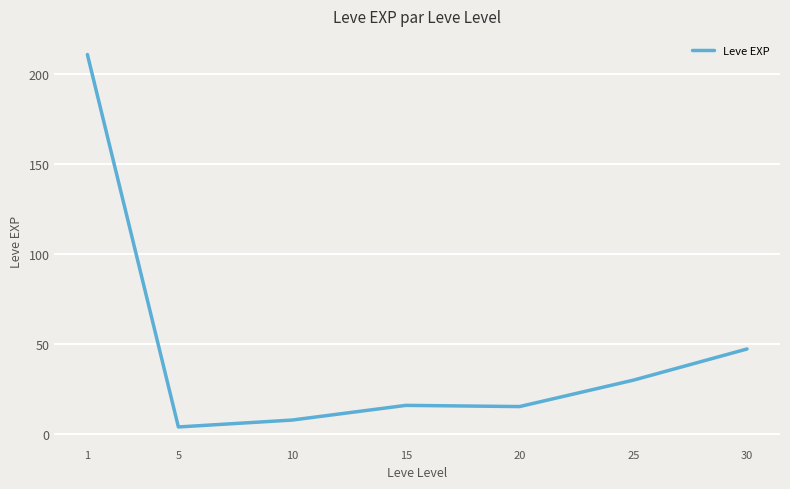

Approximately how many times larger is the value at 5 compared to 15?

0.2